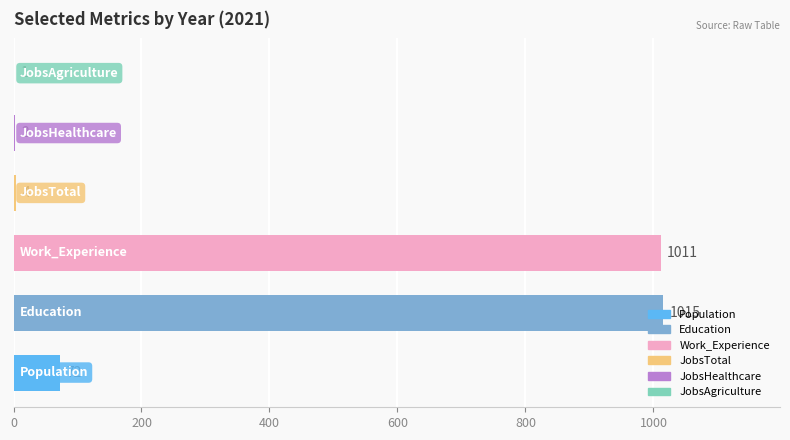

What is the difference between the second highest and minimum values in the Population series?

44